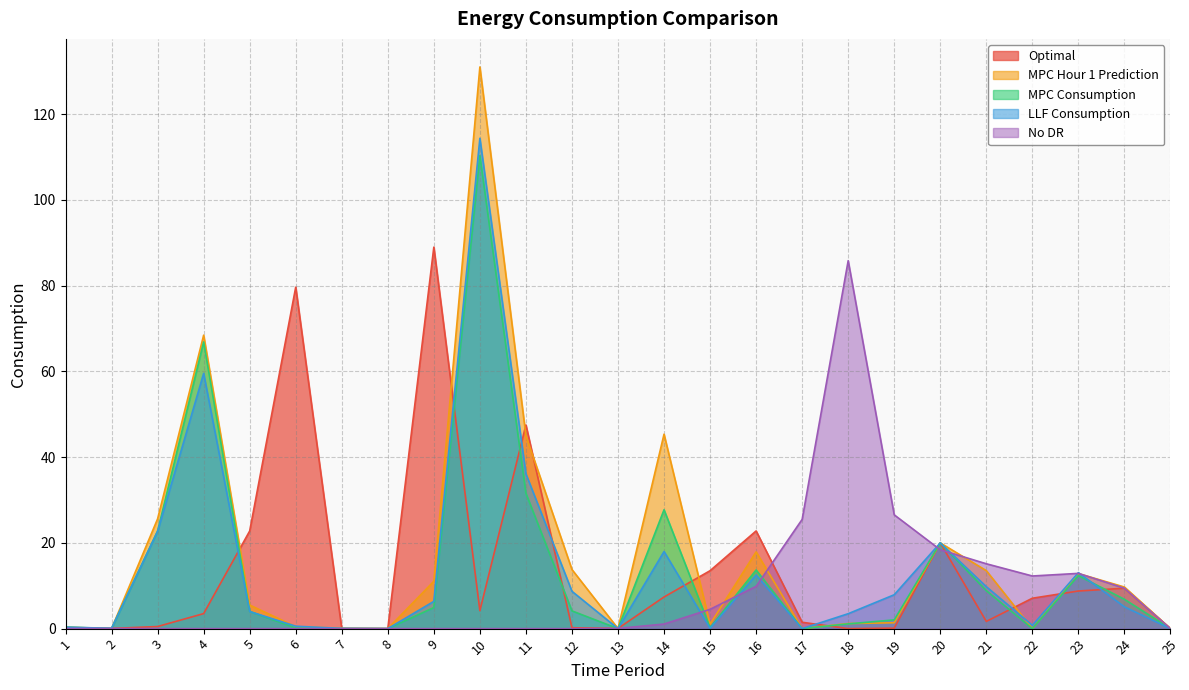

Which series has the largest total across all categories?

MPC Hour 1 Prediction